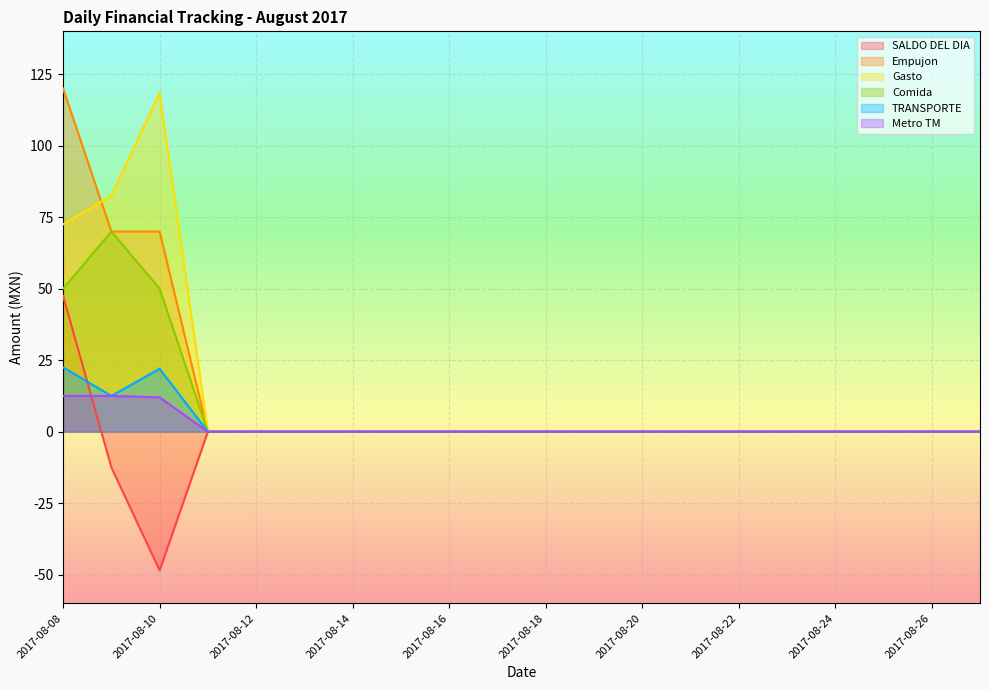

After their last crossing, which series has the higher values: Metro TM or SALDO DEL DIA?

Metro TM